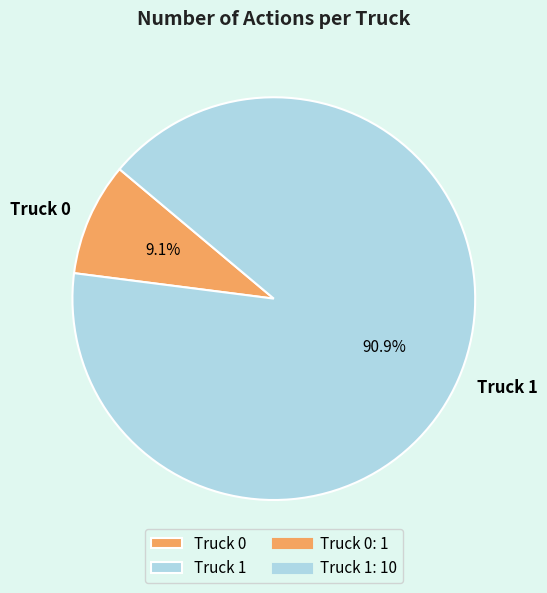

What is the smallest slice in the pie chart?

Truck 0